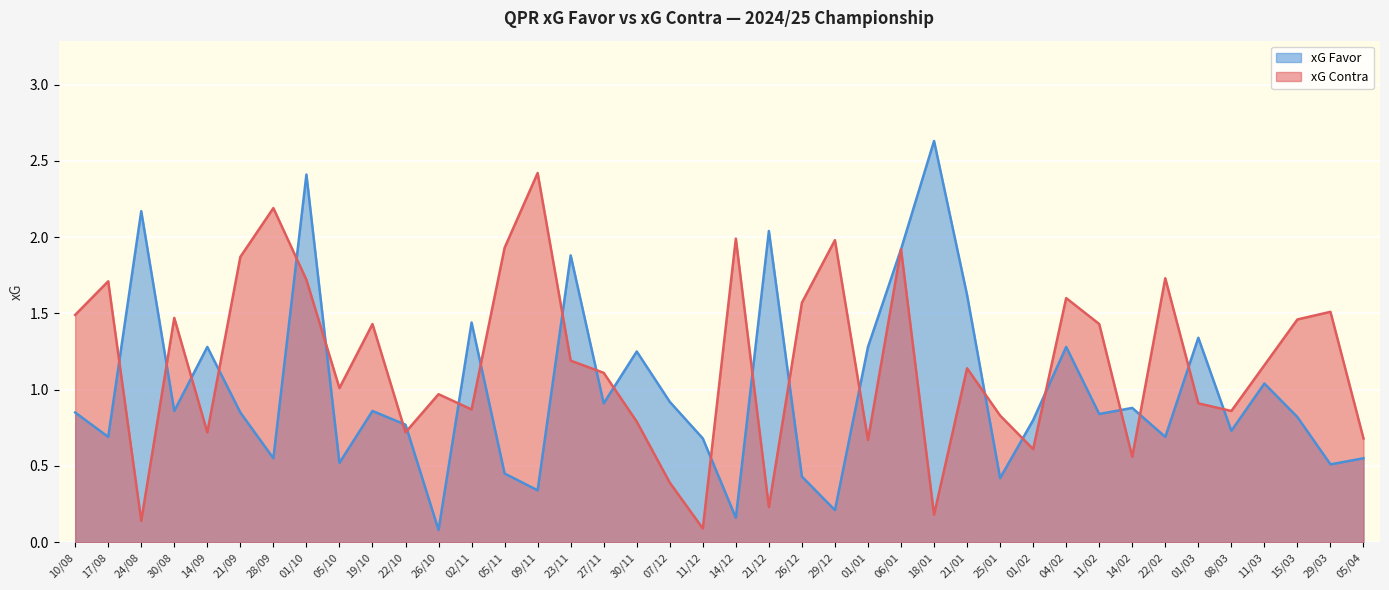

Reading right to left, what are all the values shown in this chart?

xG Favor: 0.6	0.5	0.8	1.0	0.7	1.3	0.7	0.9	0.8	1.3	0.8	0.4	1.6	2.6	1.9	1.3	0.2	0.4	2.0	0.2	0.7	0.9	1.2	0.9	1.9	0.3	0.5	1.4	0.1	0.8	0.9	0.5	2.4	0.6	0.8	1.3	0.9	2.2	0.7	0.8
xG Contra: 0.7	1.5	1.5	1.2	0.9	0.9	1.7	0.6	1.4	1.6	0.6	0.8	1.1	0.2	1.9	0.7	2.0	1.6	0.2	2.0	0.1	0.4	0.8	1.1	1.2	2.4	1.9	0.9	1.0	0.7	1.4	1.0	1.7	2.2	1.9	0.7	1.5	0.1	1.7	1.5